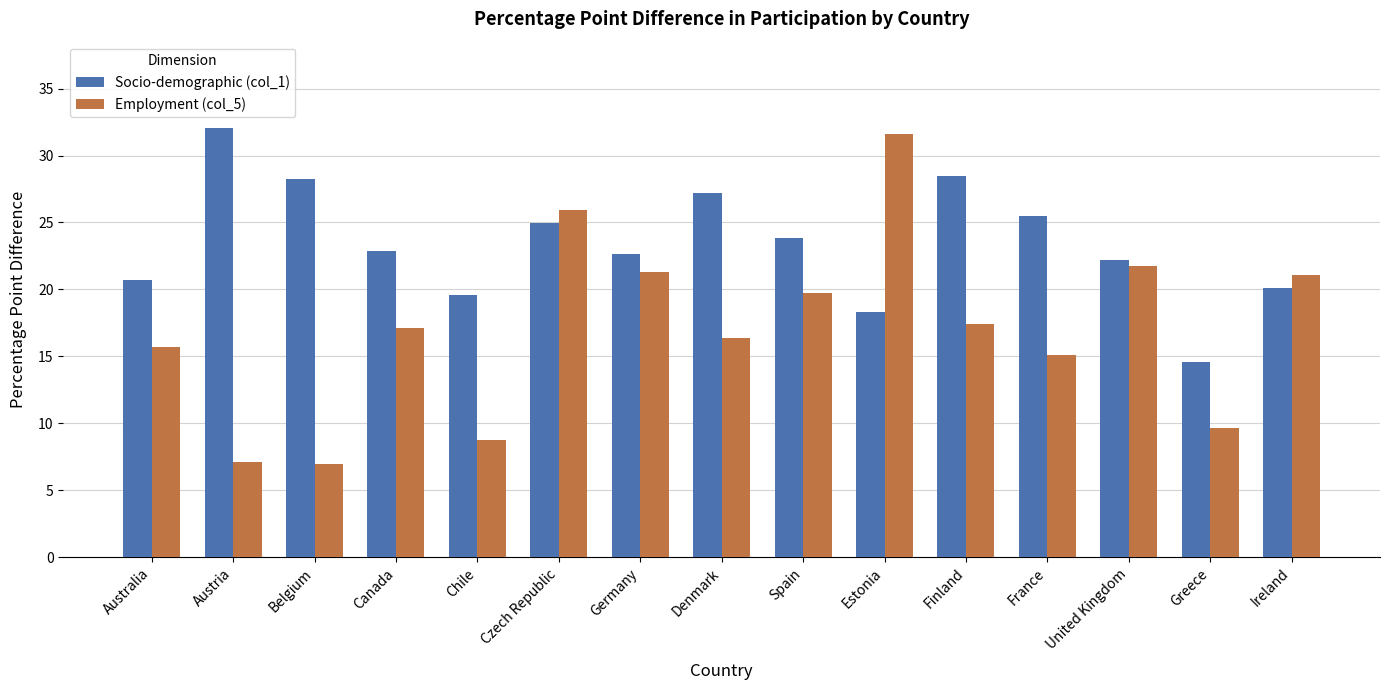

How many values in the Employment (col_5) series are below 17?

7